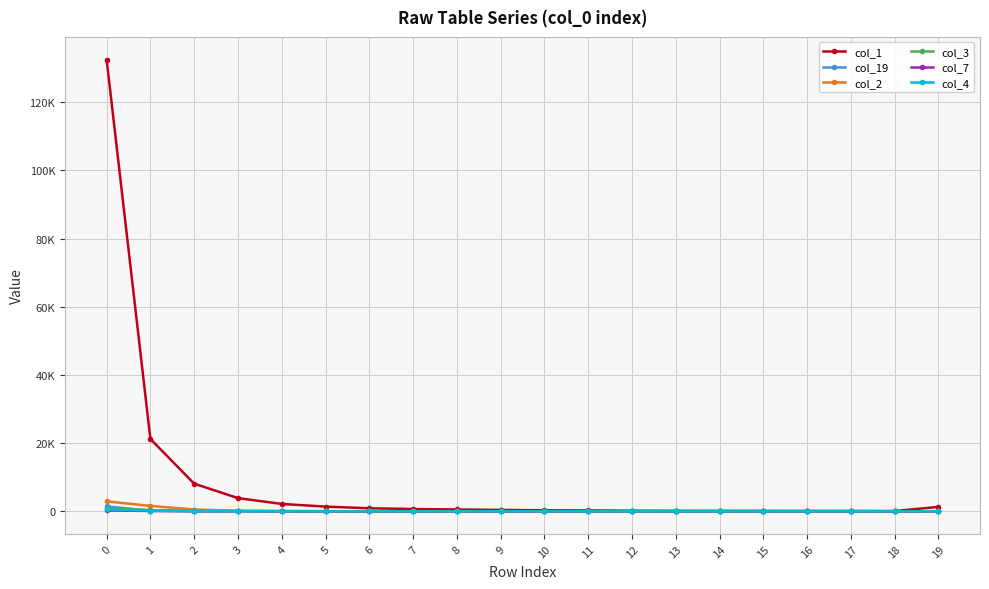

Does the chart have visible grid lines?

Yes